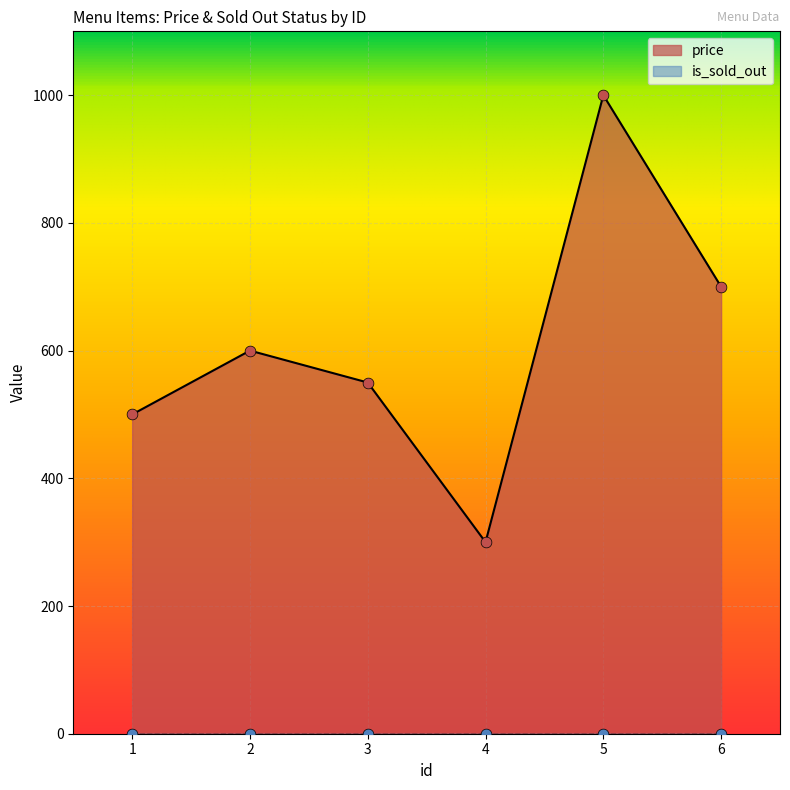

Approximately how many times larger is the value at 3 compared to 6?

0.8